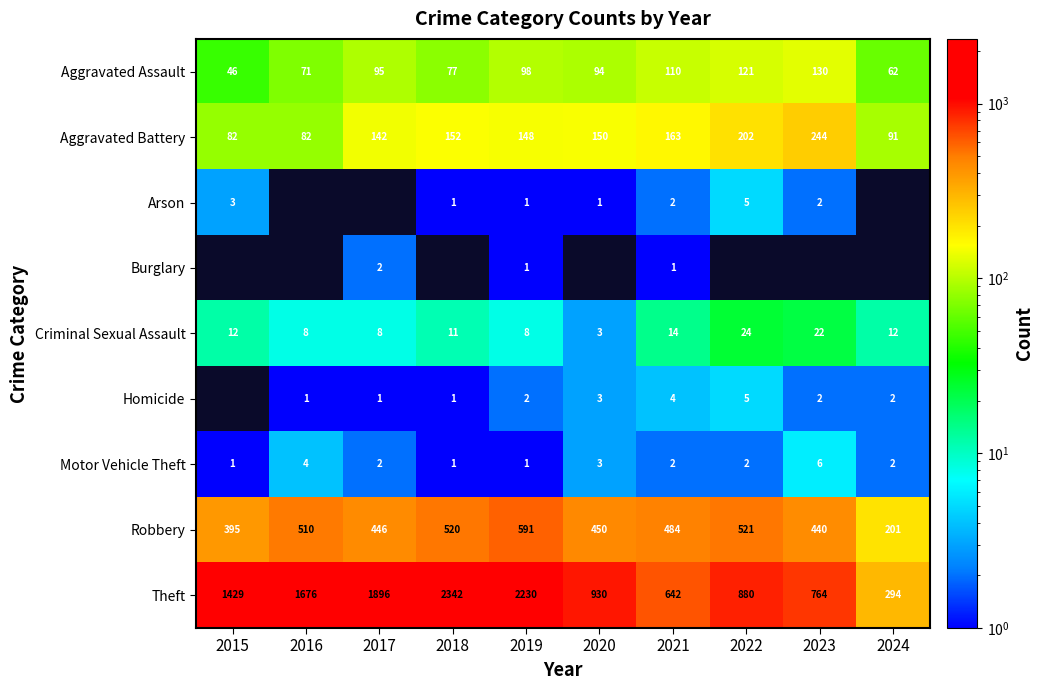

What is the maximum value for Robbery?

591